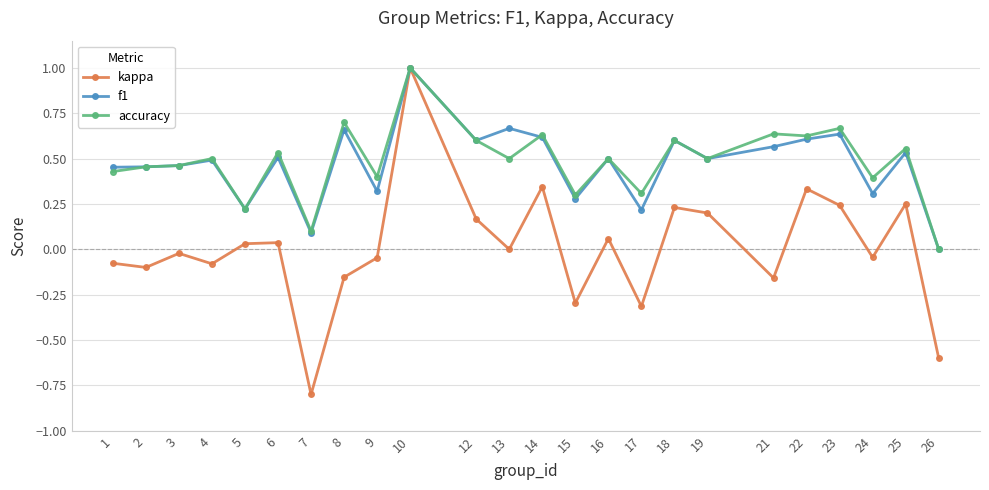

Does the chart display data point markers on the line(s)?

Yes